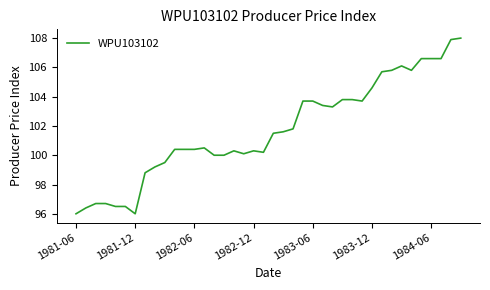

What is the smallest value displayed?

96.0